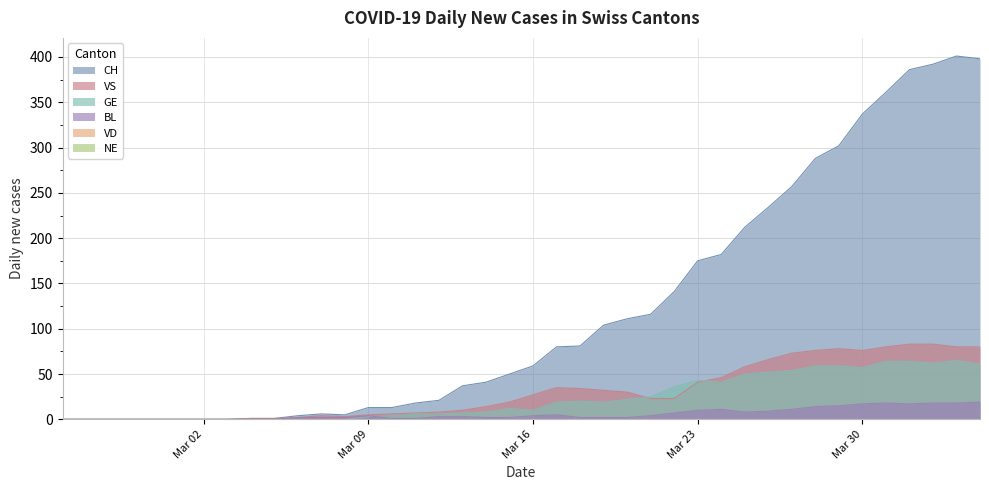

Does the chart have visible grid lines?

Yes